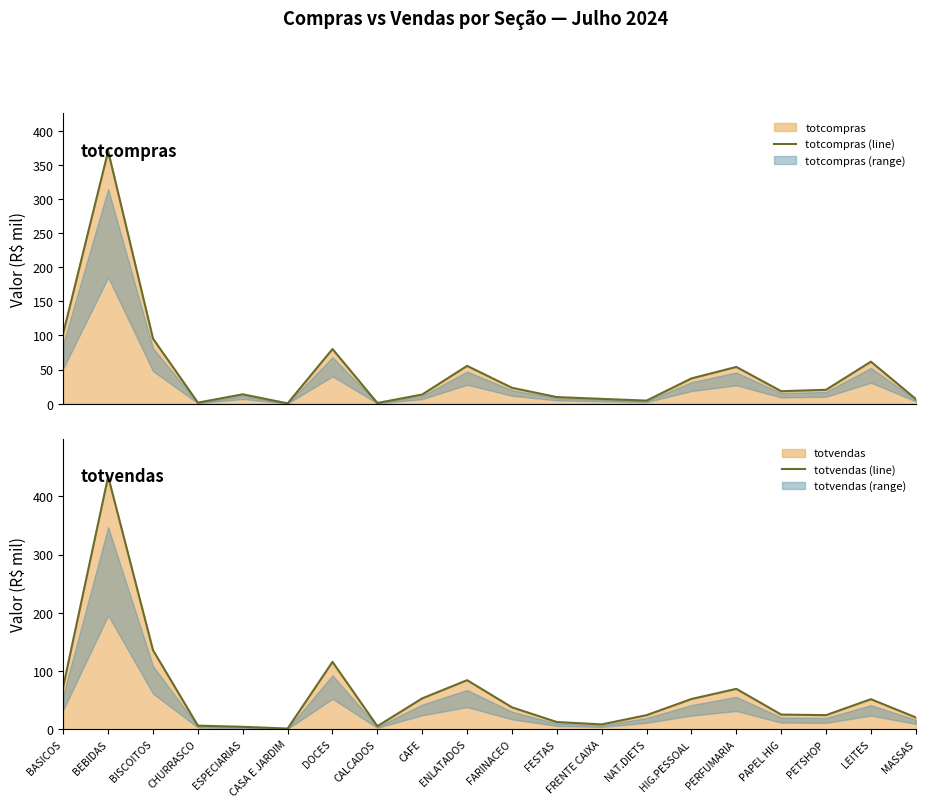

Reading left to right, what are all the values shown in this chart?

totcompras (line): 103.6	370.4	95.4	1.6	13.8	0.5	80.1	1.1	13.5	55.5	23.3	9.7	7.1	4.5	37.1	53.9	18.3	20.4	61.7	7.0
totvendas (line): 73.7	434.4	135.7	6.0	4.0	1.0	115.6	5.1	52.9	84.2	37.5	12.2	8.2	24.1	51.8	69.3	25.1	24.1	51.5	20.1